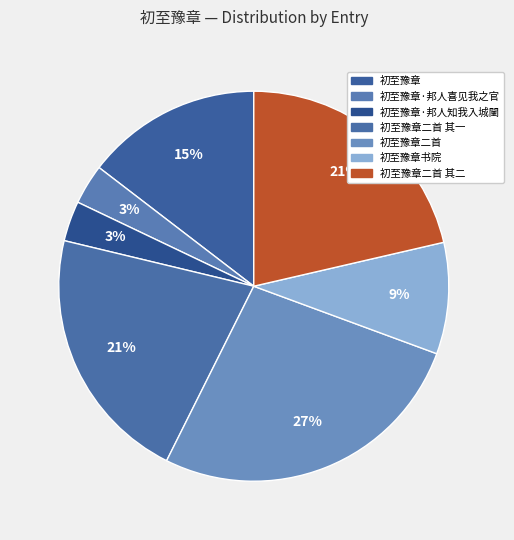

What is the smallest slice in the pie chart?

初至豫章·邦人知我入城闉